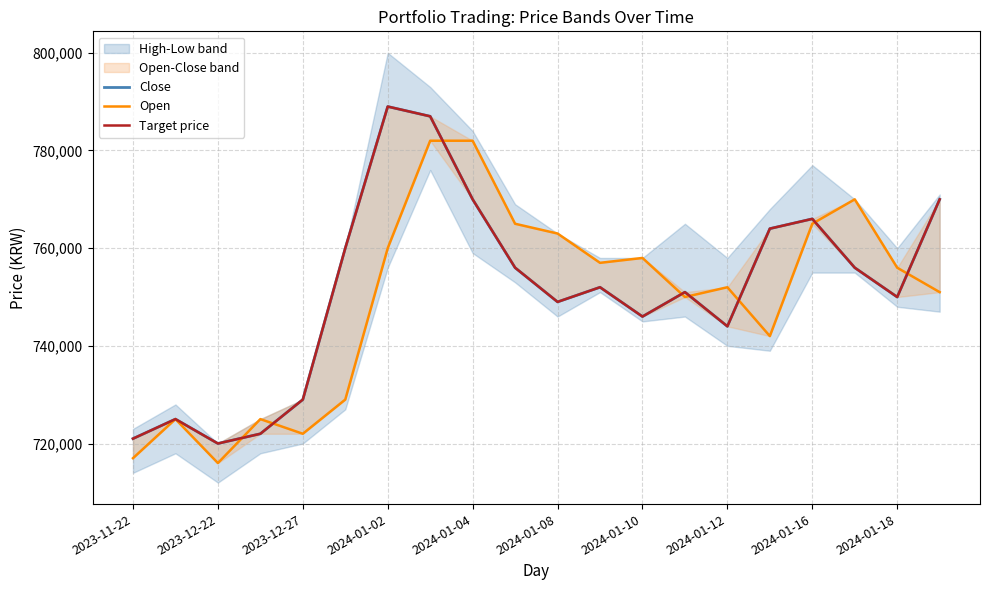

What is the value of the Close point at the 7th from the left?

789000